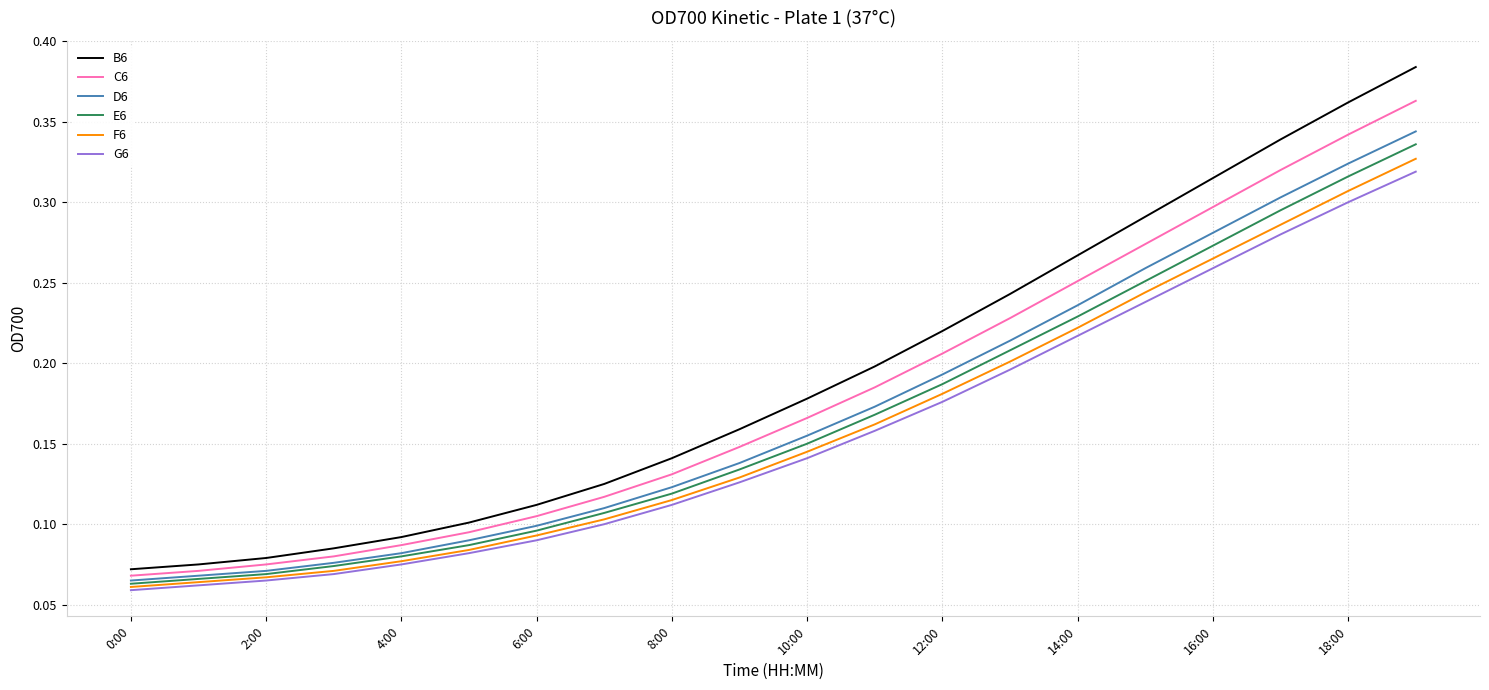

How many categories are shown in the chart?

20